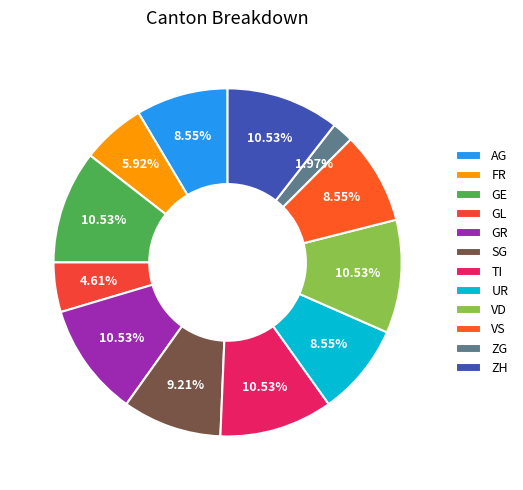

How many segments does this pie chart have?

12